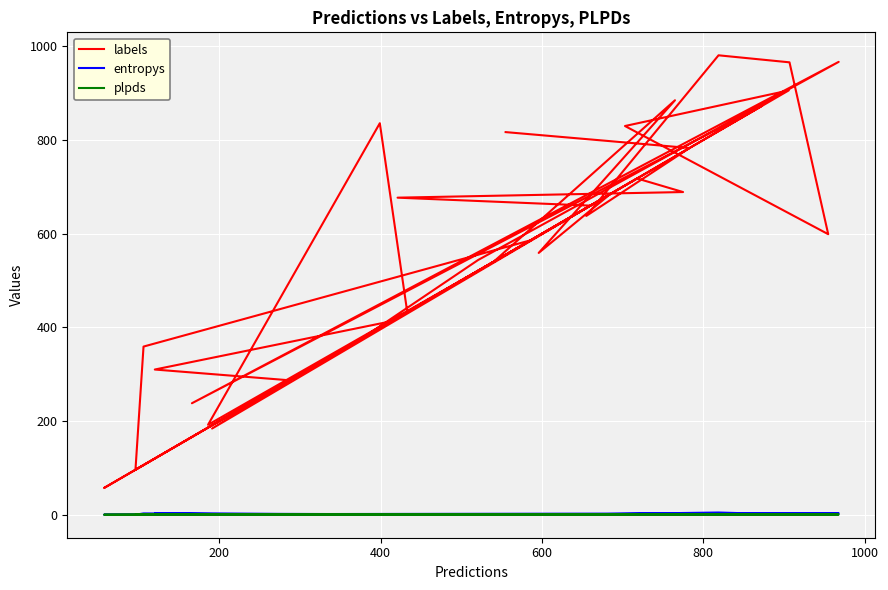

What is the minimum value shown in the chart?

-0.1